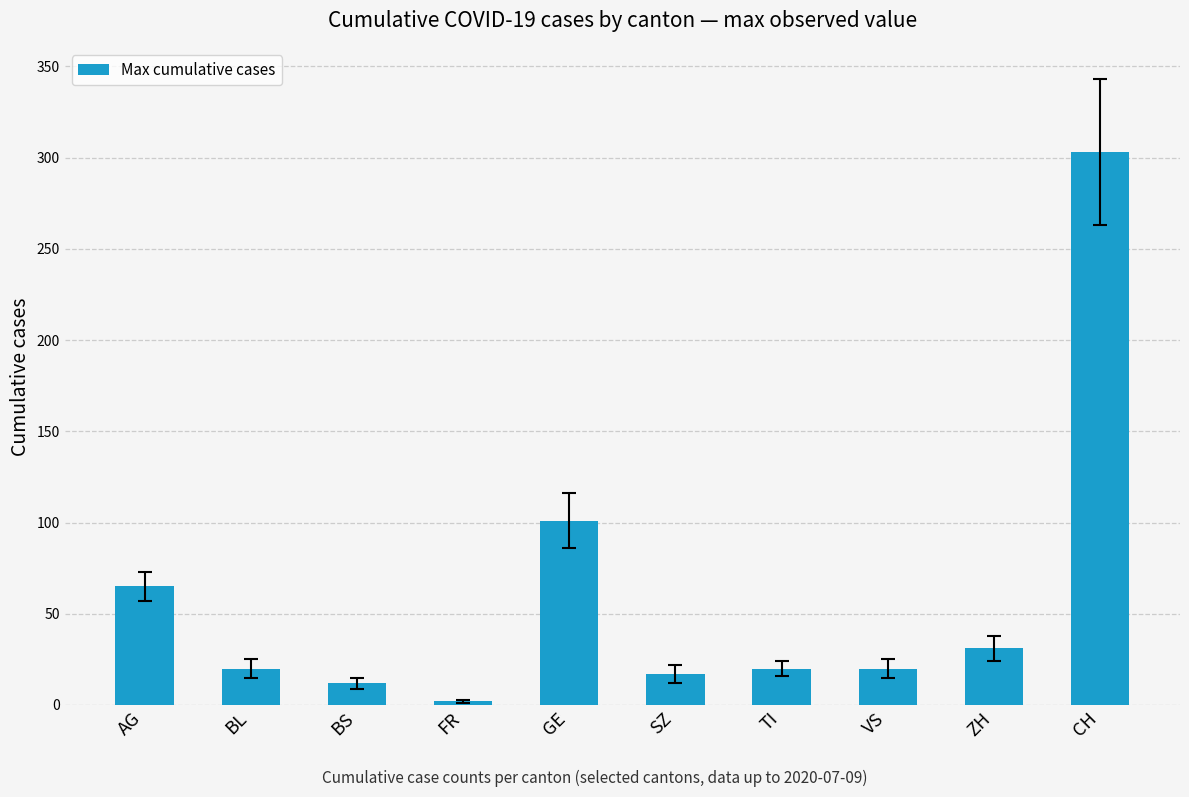

How many data points are less than 20?

3